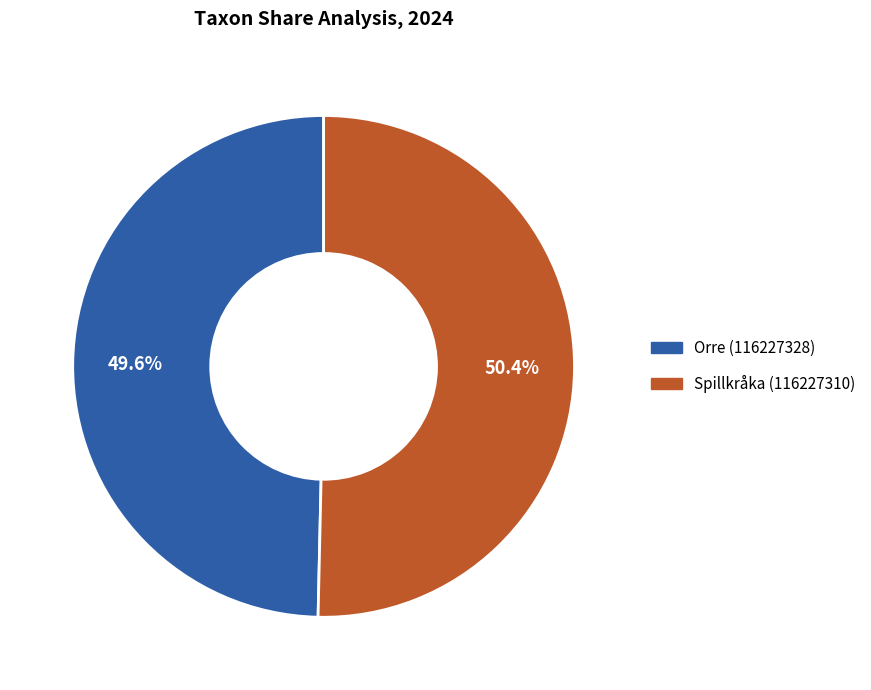

Is Orre (116227328) the majority of the pie?

No